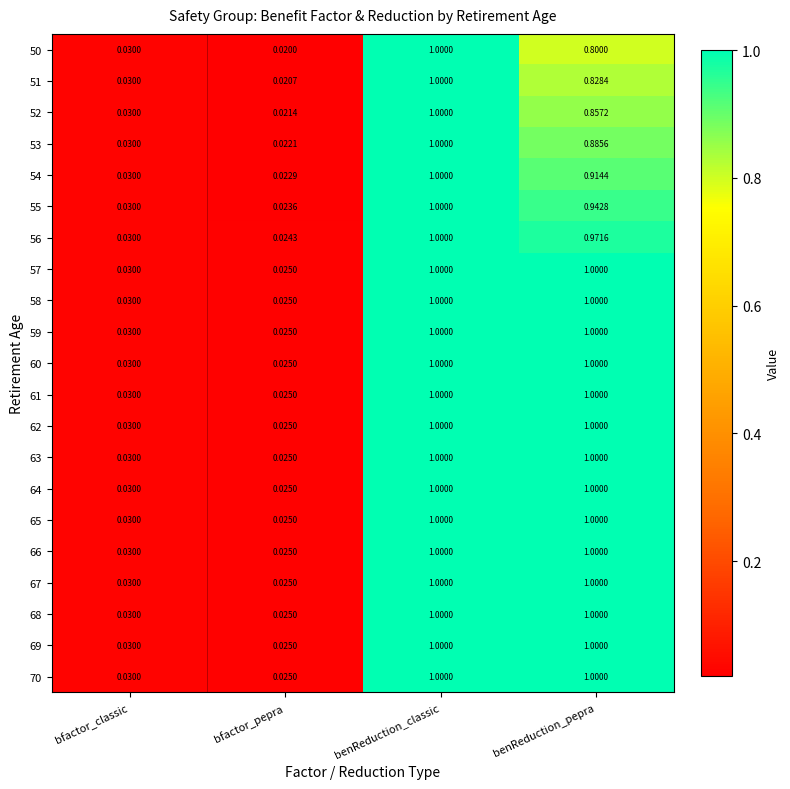

Where is 55 nearest to the value 0?

bfactor_pepra